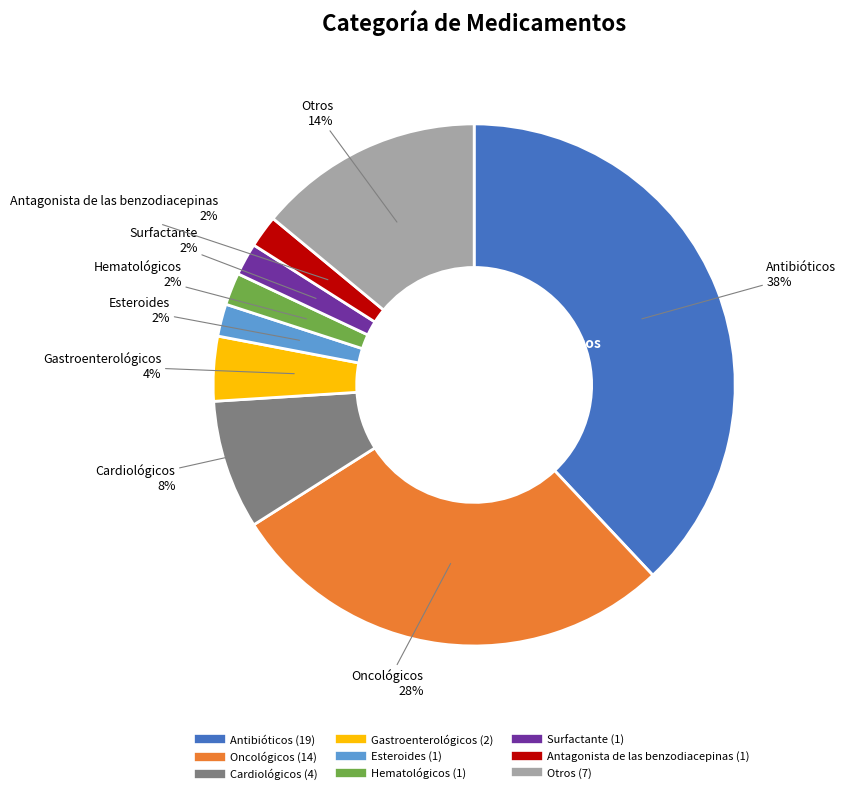

Does any single category account for the majority?

No